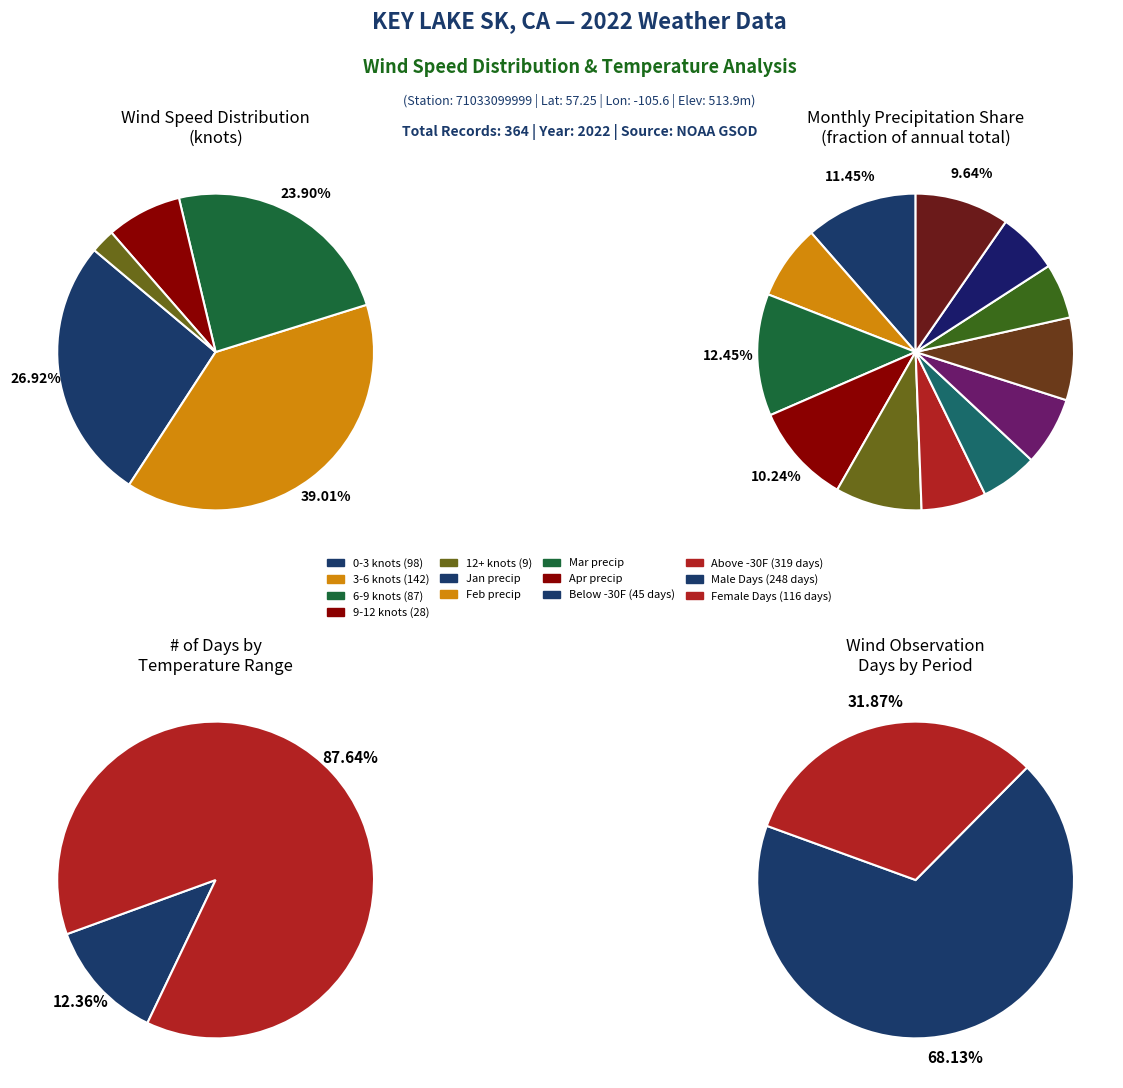

Count the number of slices in the pie.

12